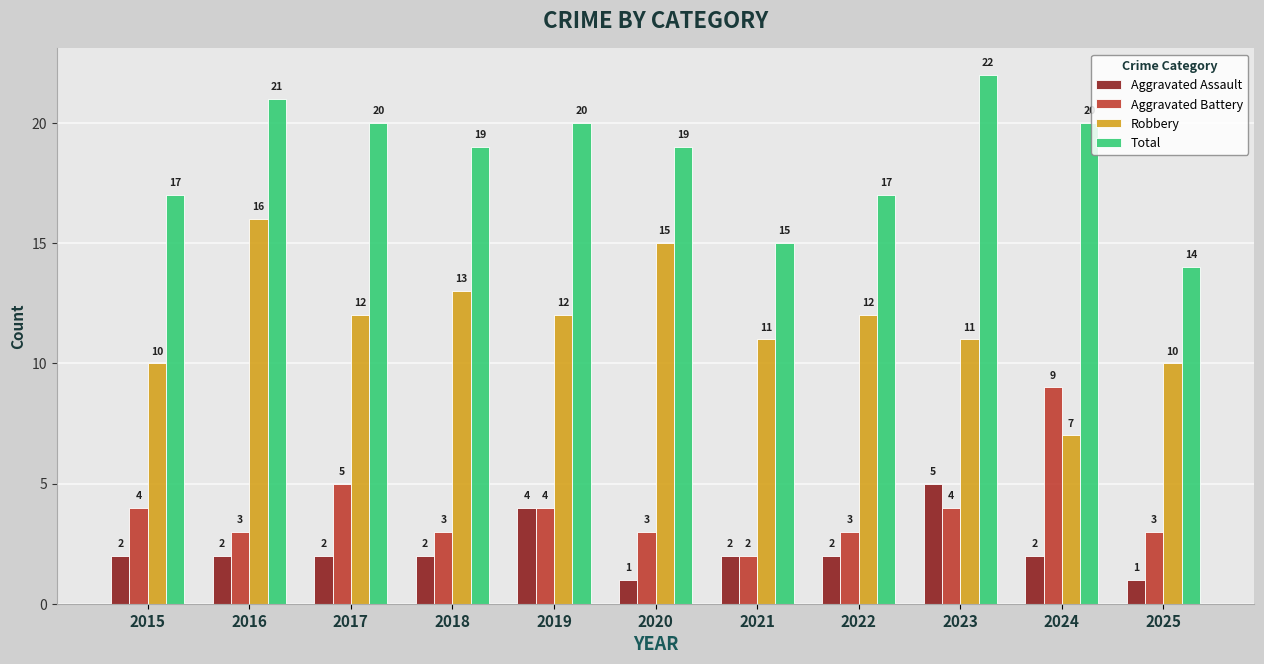

What is the difference between the maximum and second lowest values in the Robbery series?

6